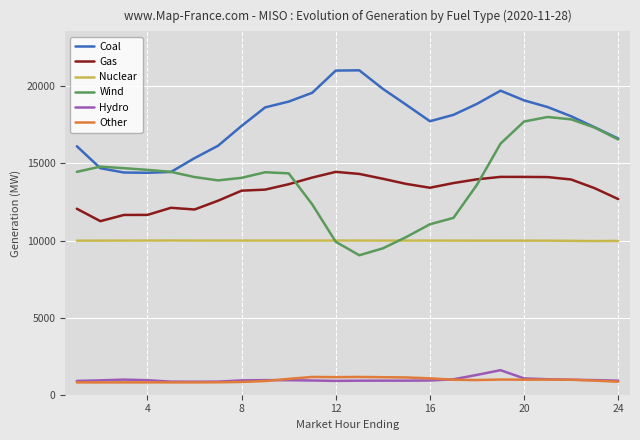

What is the lowest value of the Gas series?

11258.0